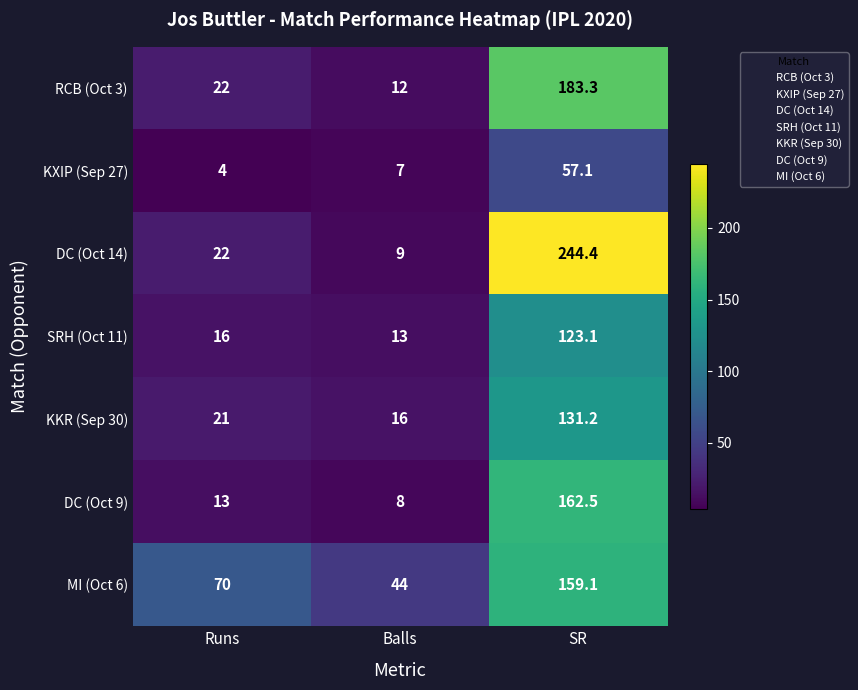

At how many categories does at least one series exceed 244?

1